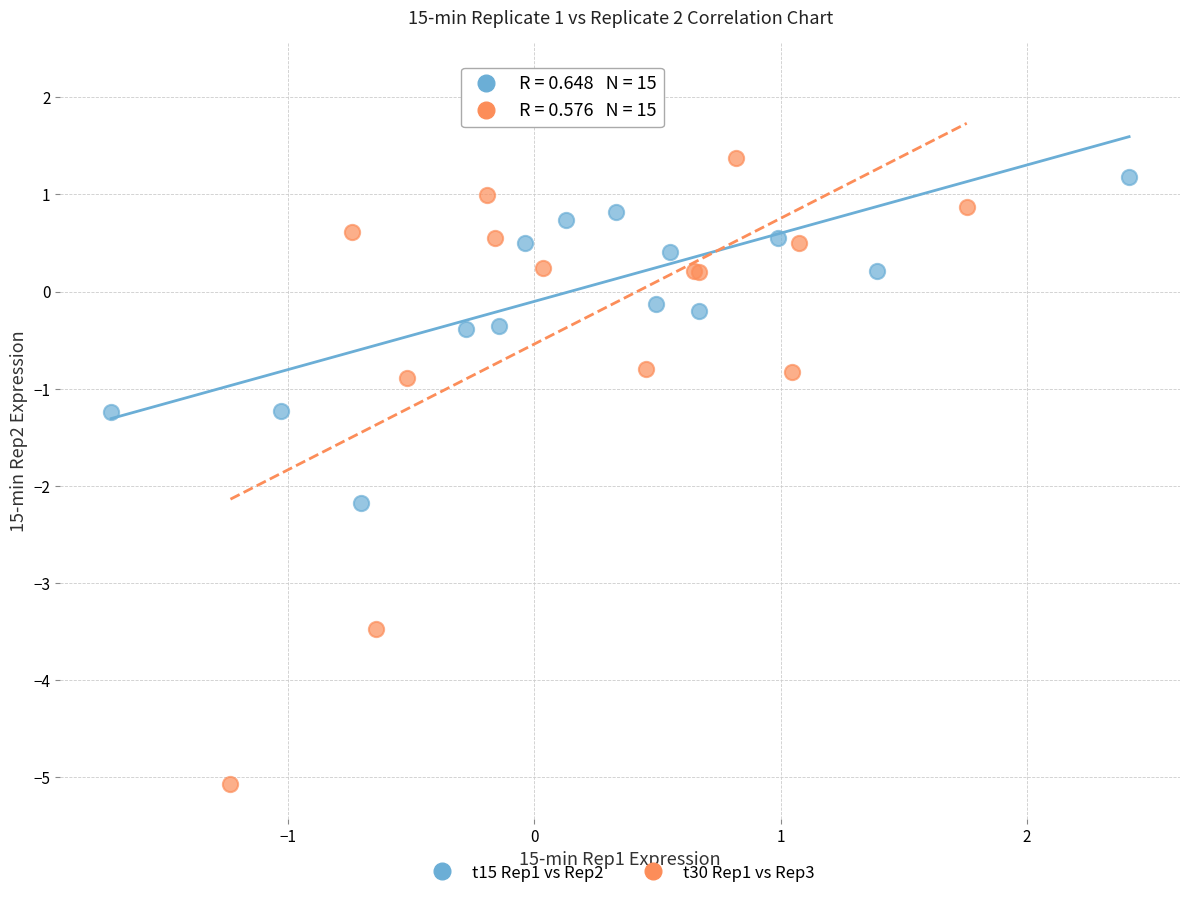

What are all the series names shown in the legend?

t15 Rep1 vs Rep2, t30 Rep1 vs Rep3